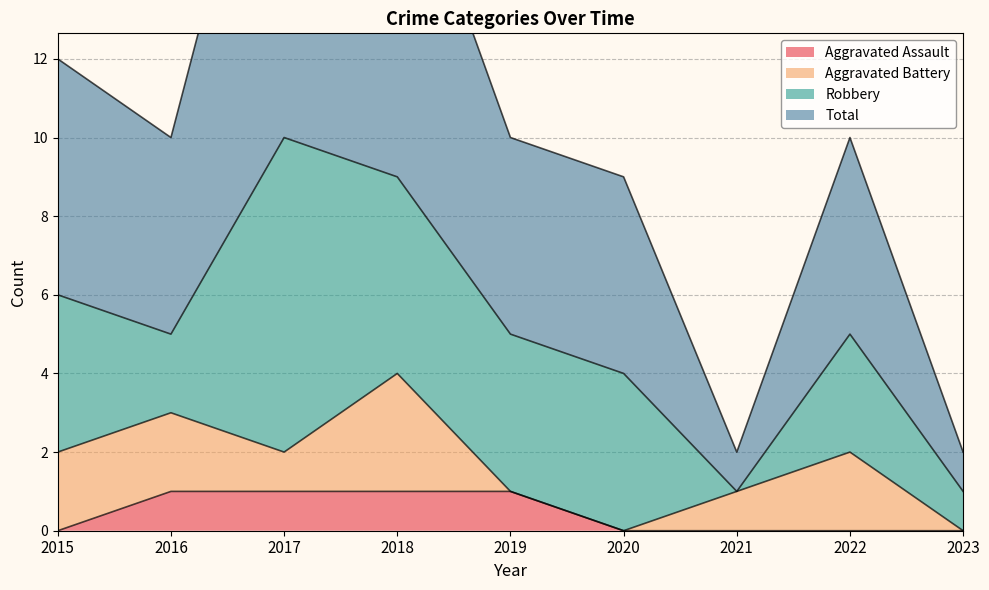

Which series has the largest total across all categories?

Total